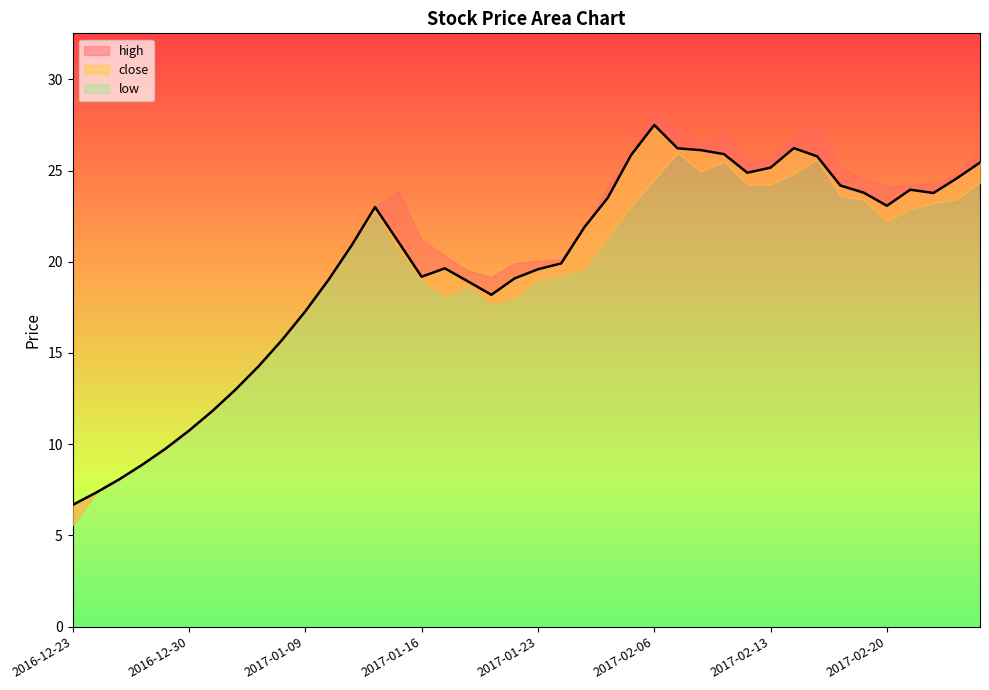

Reading right to left, extract all data points from this chart.

close: 25.4	24.6	23.8	23.9	23.1	23.8	24.2	25.8	26.2	25.2	24.9	25.9	26.1	26.2	27.5	25.8	23.5	21.9	19.9	19.6	19.1	18.2	18.9	19.6	19.2	21.1	23.0	20.9	19.0	17.3	15.7	14.3	13.0	11.8	10.7	9.8	8.9	8.1	7.3	6.7
high: 26.2	24.8	24.3	24.2	24.1	24.5	25.2	27.6	26.8	25.6	25.7	27.1	26.4	27.4	28.3	25.8	24.1	21.9	20.1	20.1	19.9	19.2	19.5	20.3	21.2	23.9	23.0	20.9	19.0	17.3	15.7	14.3	13.0	11.8	10.7	9.8	8.9	8.1	7.3	6.7
low: 24.3	23.4	23.2	22.9	22.2	23.4	23.6	25.6	24.8	24.2	24.2	25.5	25.0	26.0	24.5	23.0	21.3	19.6	19.3	19.0	18.0	17.7	18.7	18.1	19.0	20.7	22.8	20.9	19.0	17.3	15.7	14.3	13.0	11.8	10.7	9.8	8.9	8.1	7.3	5.6